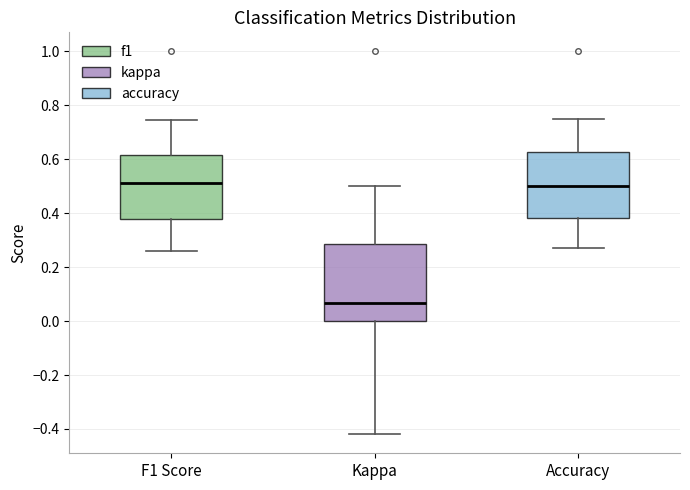

Comparing the boxes themselves (not the whiskers), which one is the tallest?

Kappa